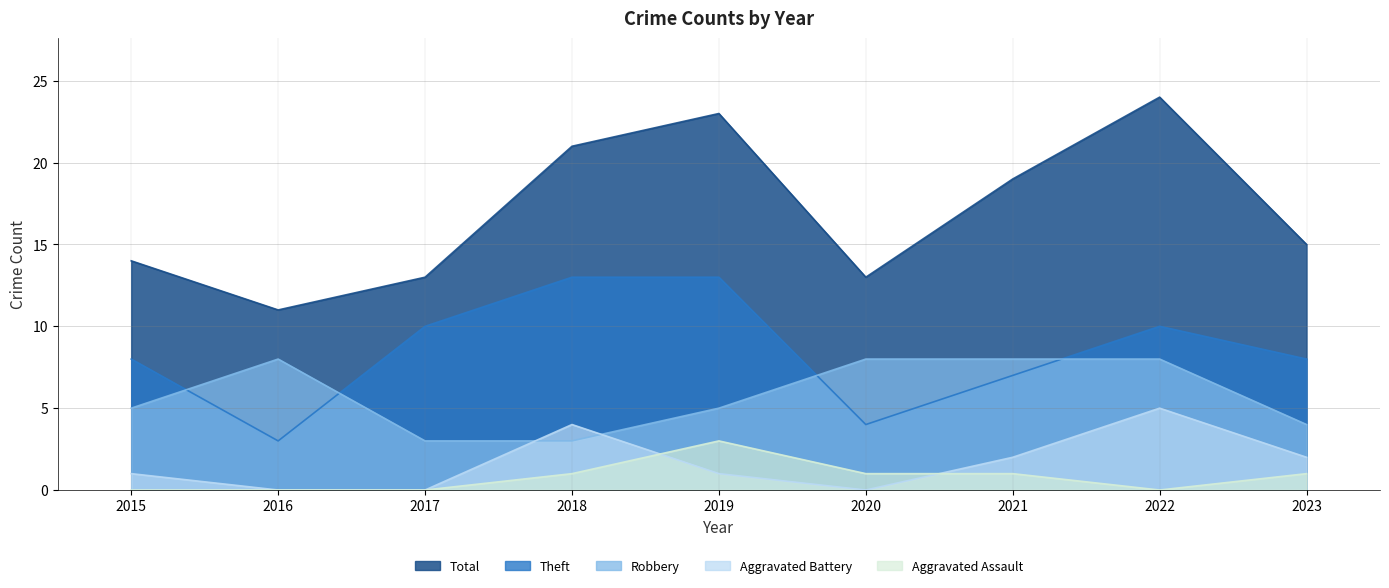

Reading right to left, list all the values displayed in this chart.

Robbery: 4	8	8	8	5	3	3	8	5
Theft: 8	10	7	4	13	13	10	3	8
Aggravated Assault: 1	0	1	1	3	1	0	0	0
Aggravated Battery: 2	5	2	0	1	4	0	0	1
Total: 15	24	19	13	23	21	13	11	14